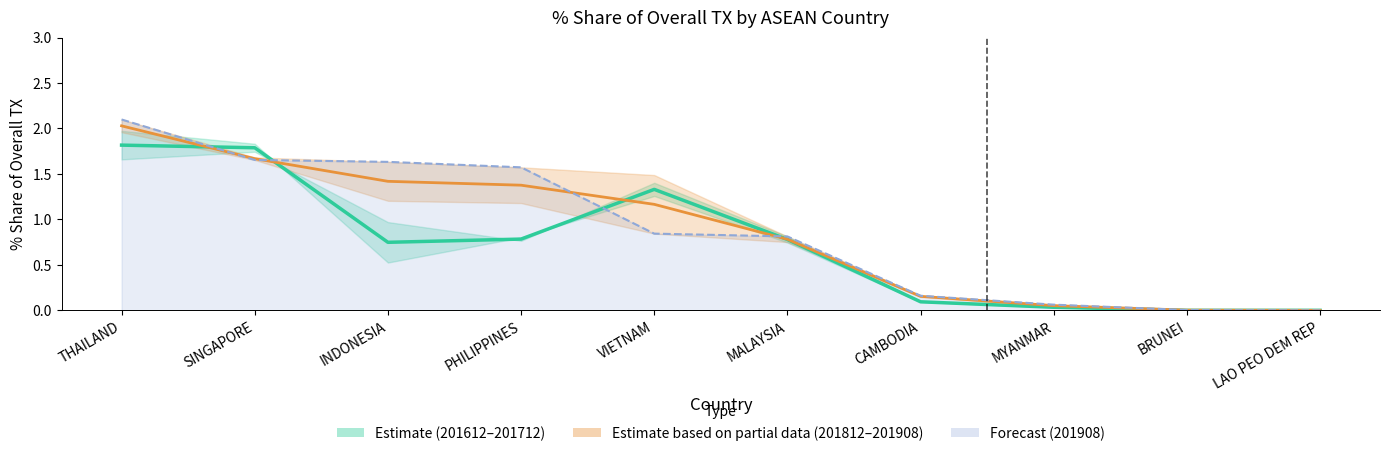

The value of Estimate partial (201812–201908 midline) at INDONESIA is 2.0. True or false?

False